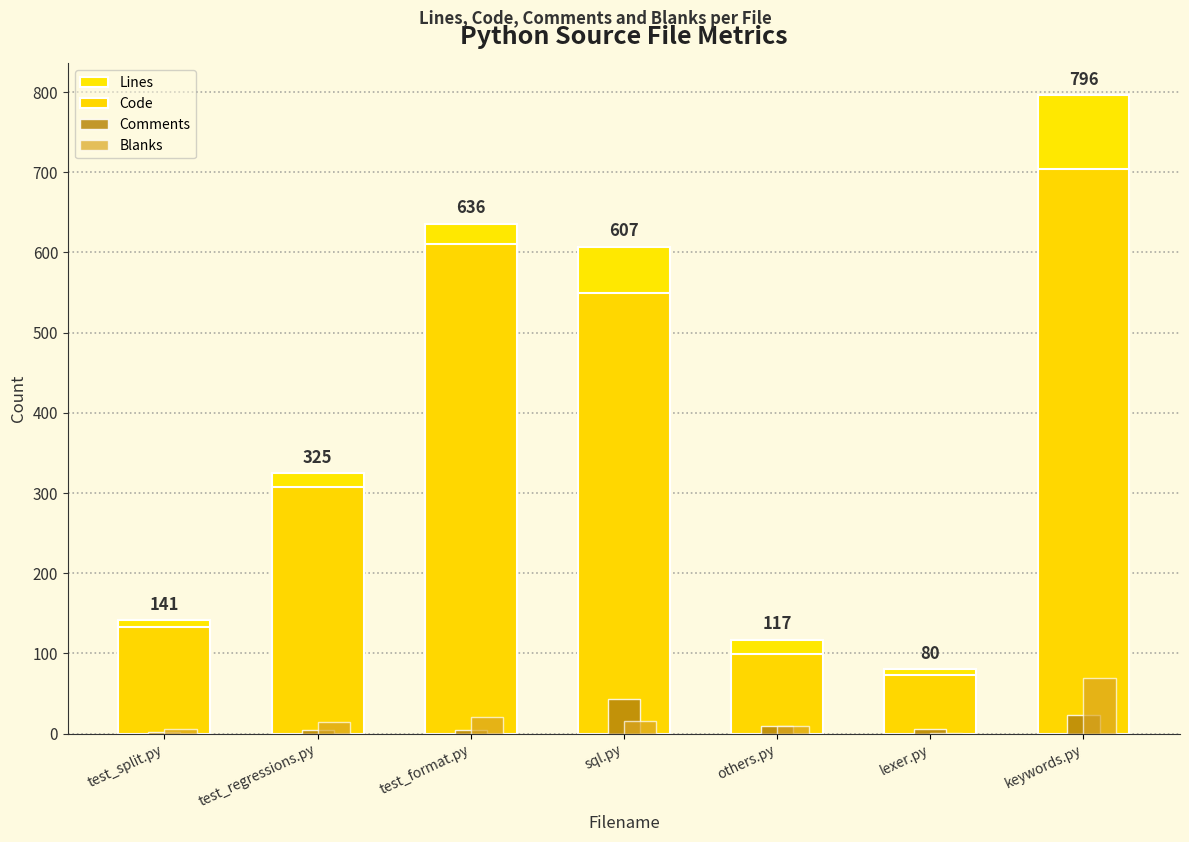

Where does the Blanks series first go above 14?

test_format.py